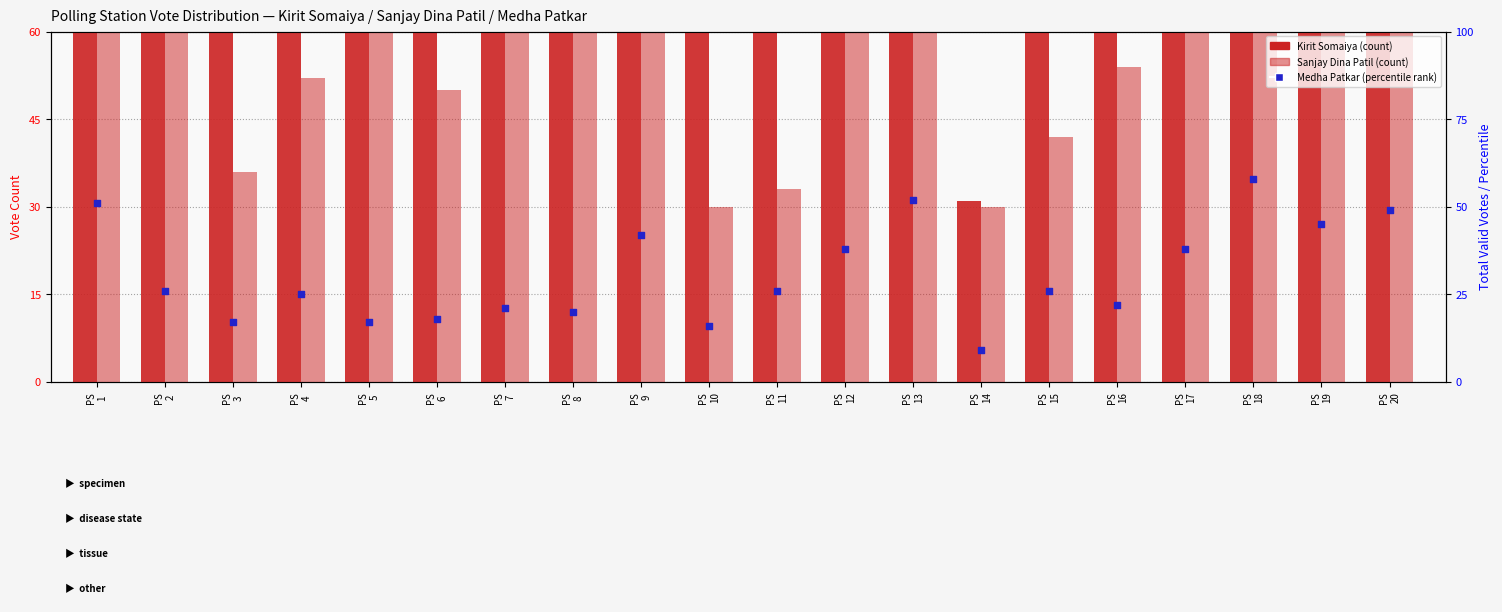

Which series has the largest total across all categories?

Kirit Somaiya